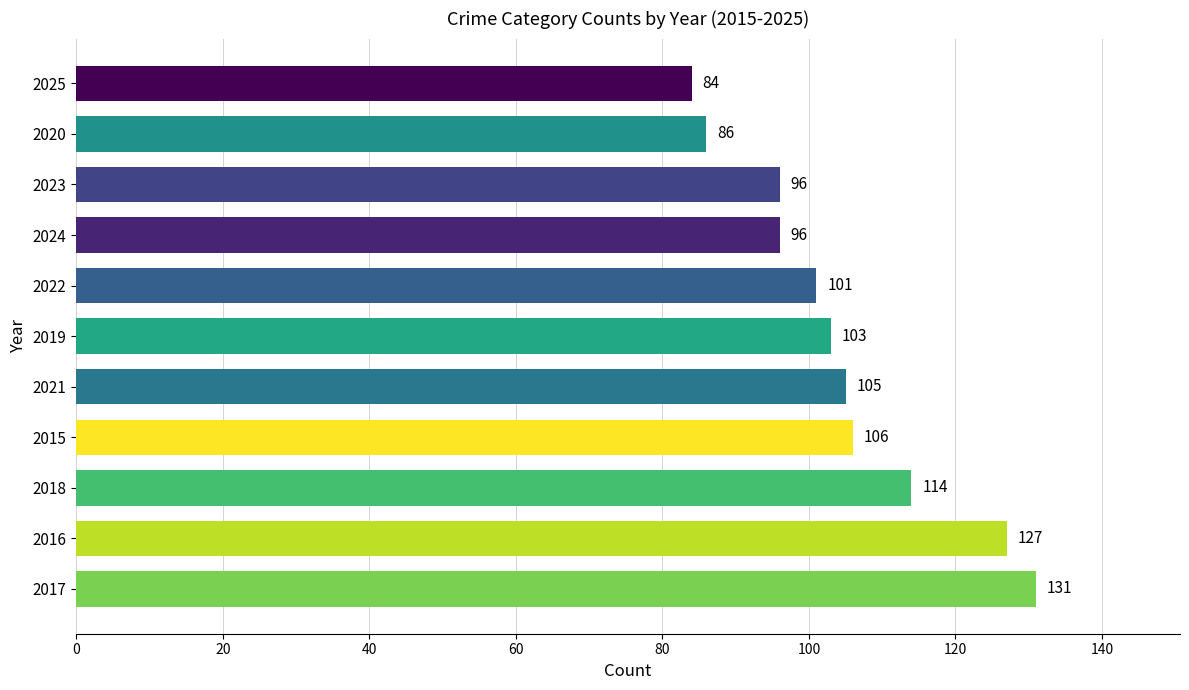

Reading bottom to top, what are all the values shown in this chart?

2017=131	2016=127	2018=114	2015=106	2021=105	2019=103	2022=101	2024=96	2023=96	2020=86	2025=84